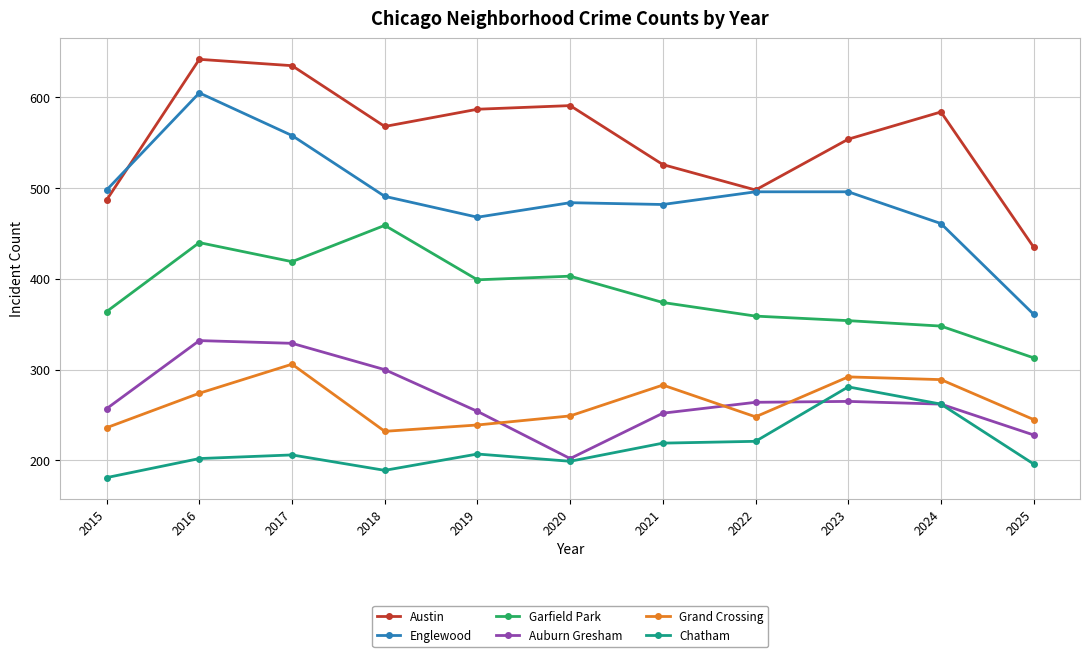

True or false: Chatham has more than 1 interior local peaks.

True